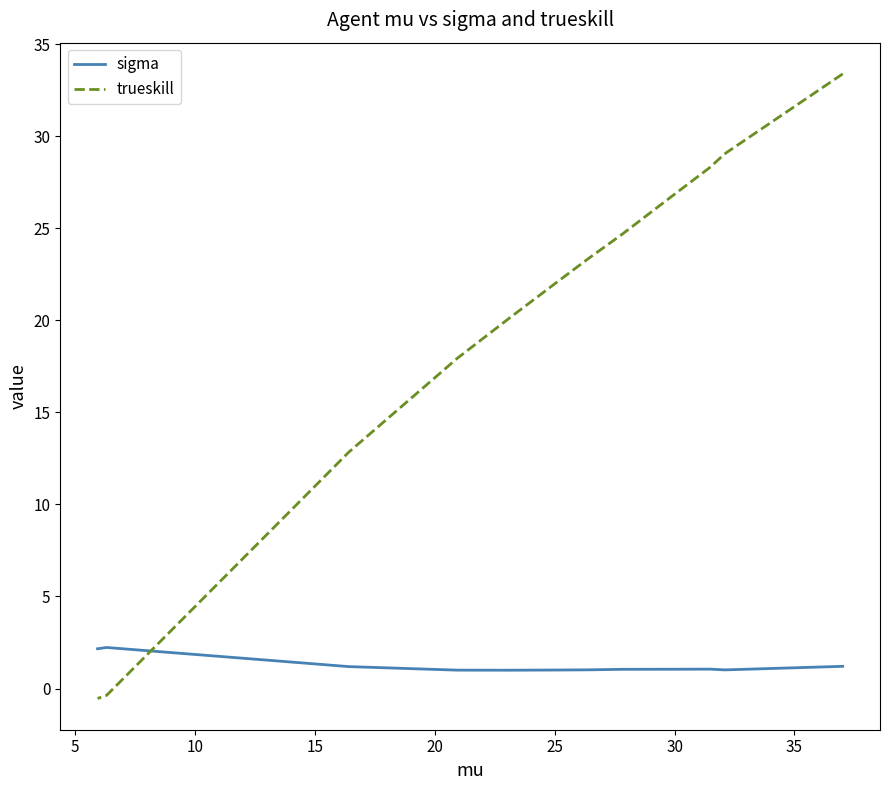

What is the difference between the maximum and minimum values in the sigma series?

1.2